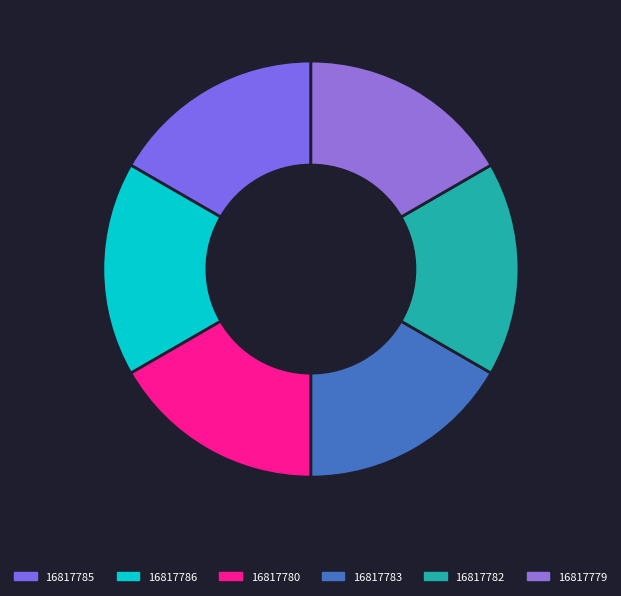

What percentage do 16817779 and 16817783 together represent?

33.3%